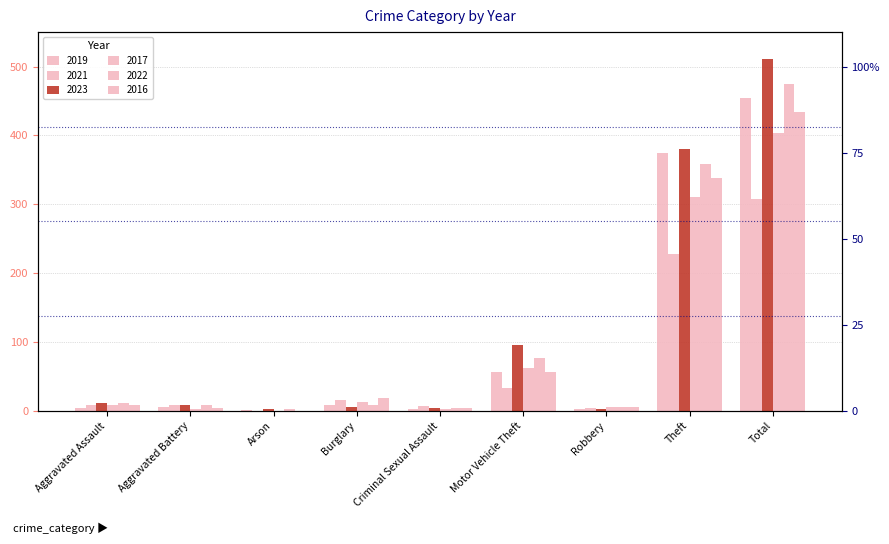

How many data points in 2022 are less than 9?

4